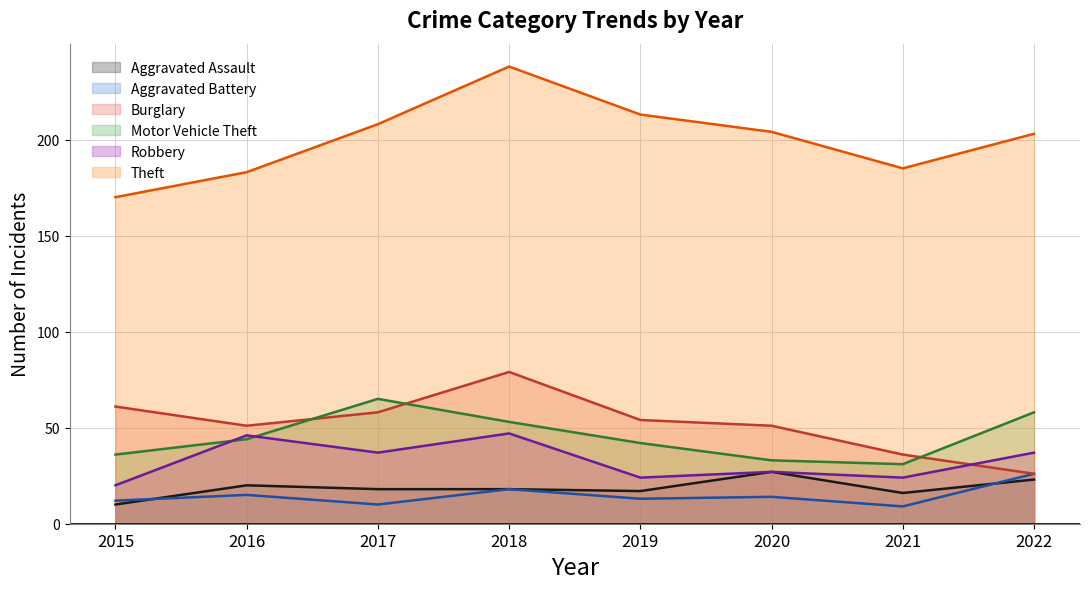

Which category has the lowest value across all series?

2021